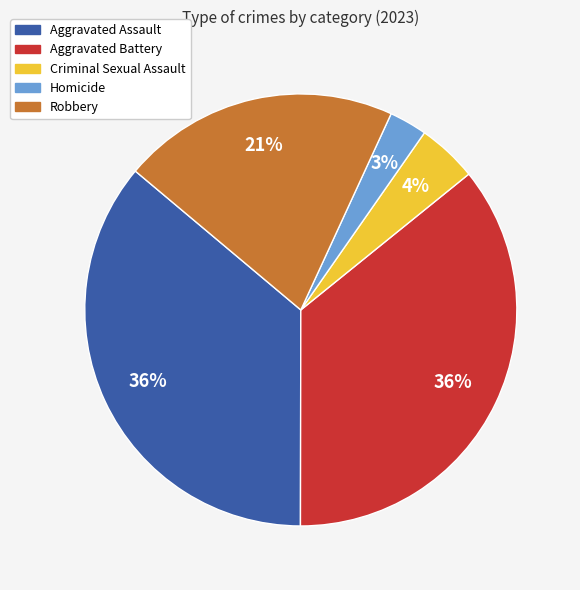

Count the number of slices in the pie.

5